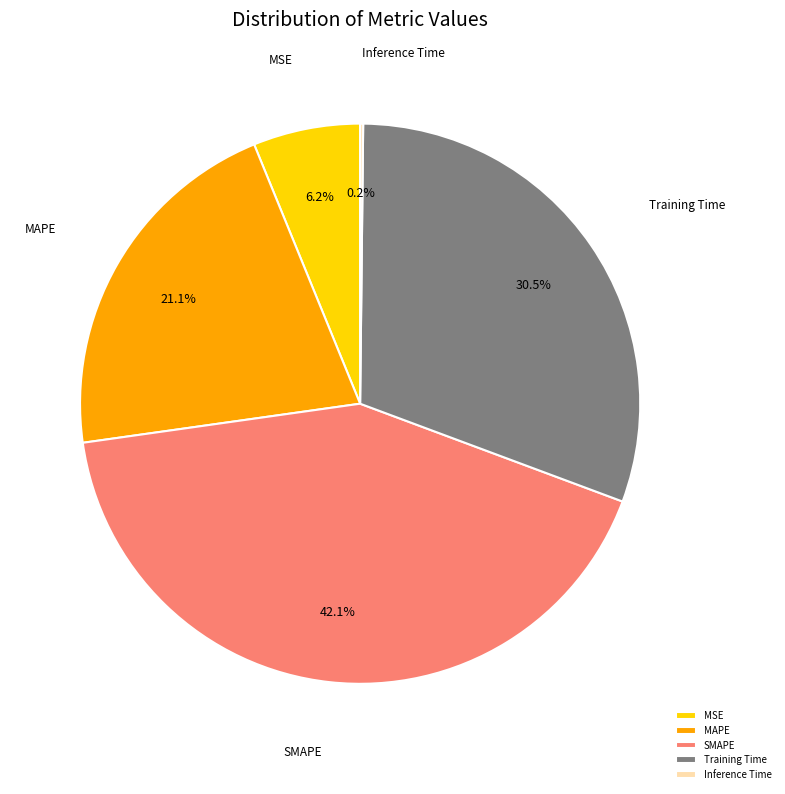

True or false: MAPE accounts for 29% of the total.

False